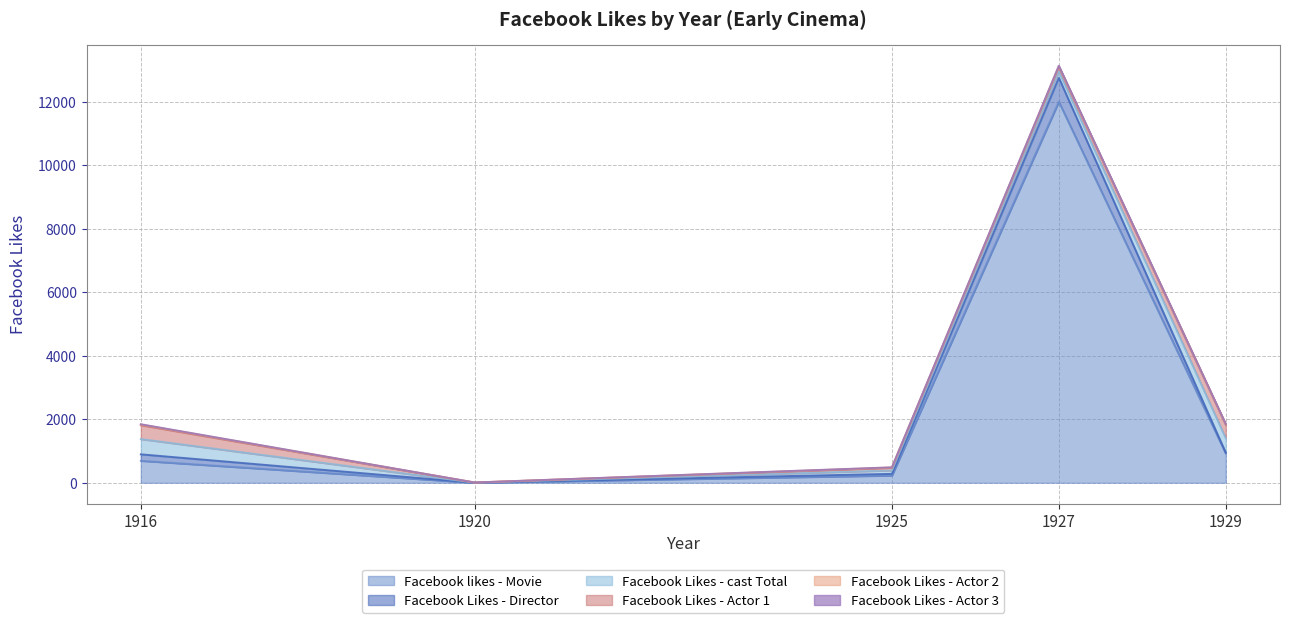

What is the sum of the Facebook Likes - Actor 2 values at 1916 and 1929?

42